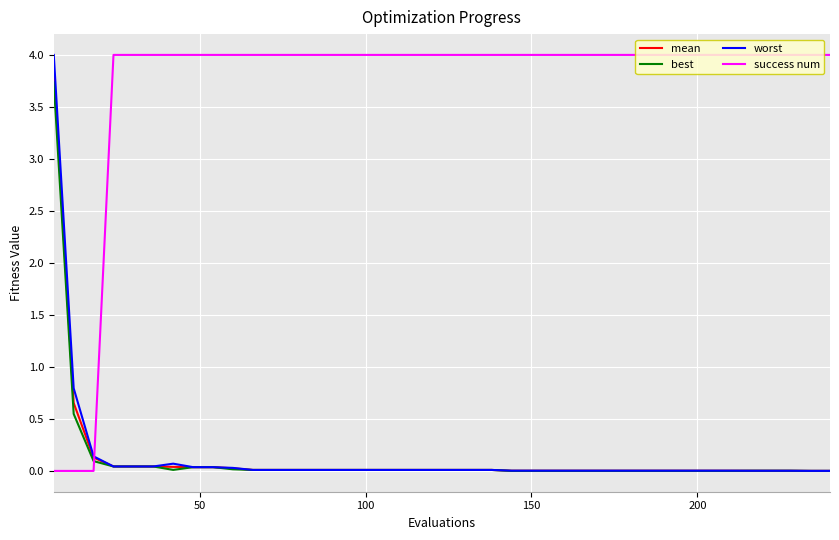

What is the maximum value shown in the chart?

4.0